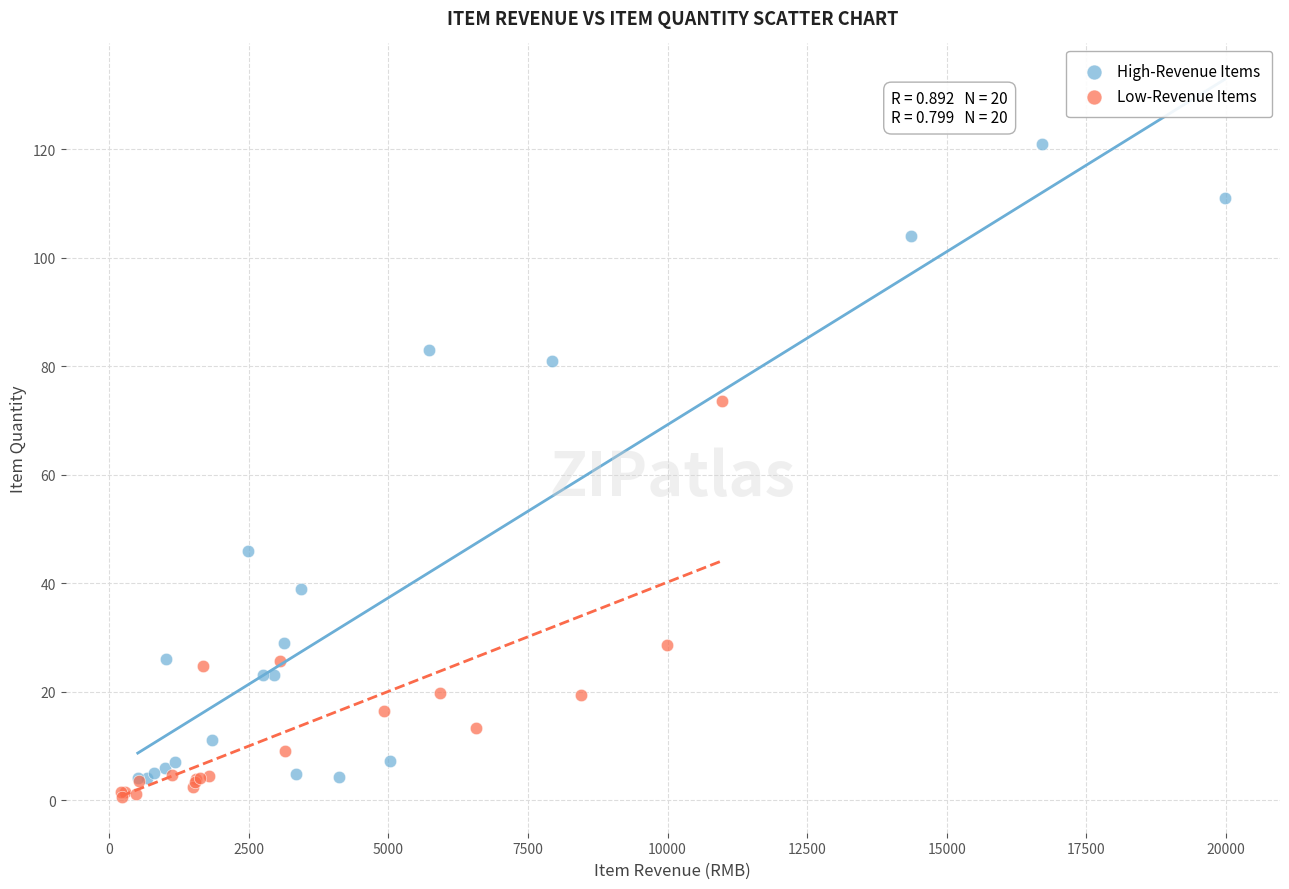

Which series reaches the maximum Y coordinate?

High-Revenue Items